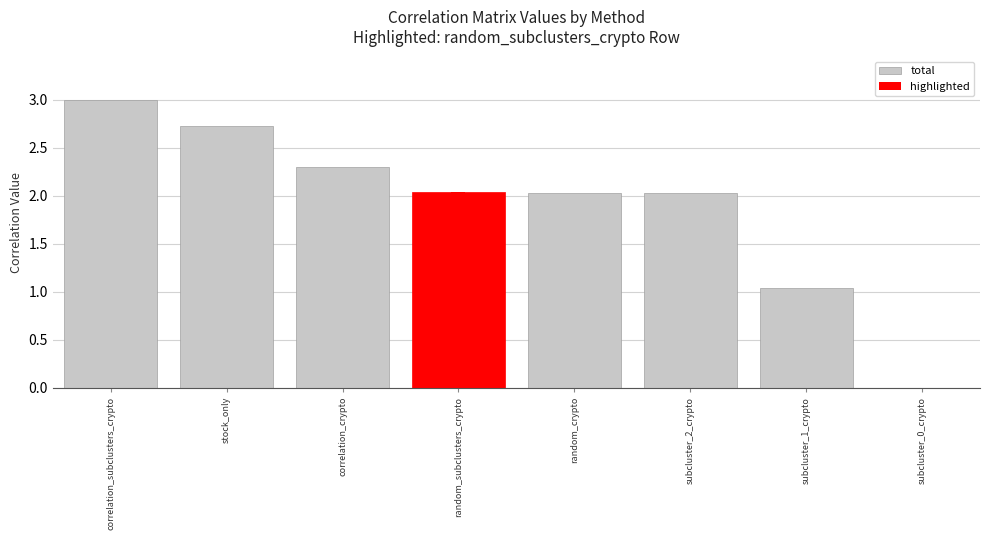

Is it true that the value at subcluster_1_crypto is 1.5?

False